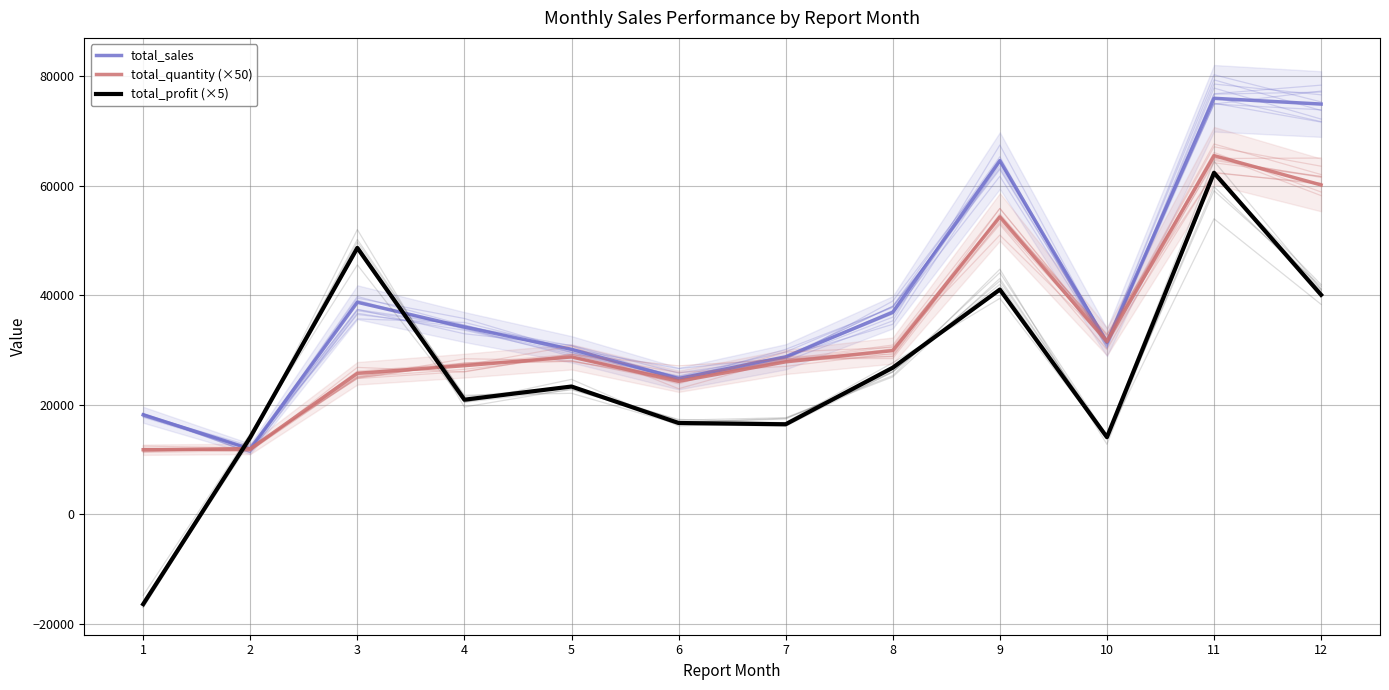

Count the number of categories in the chart.

12